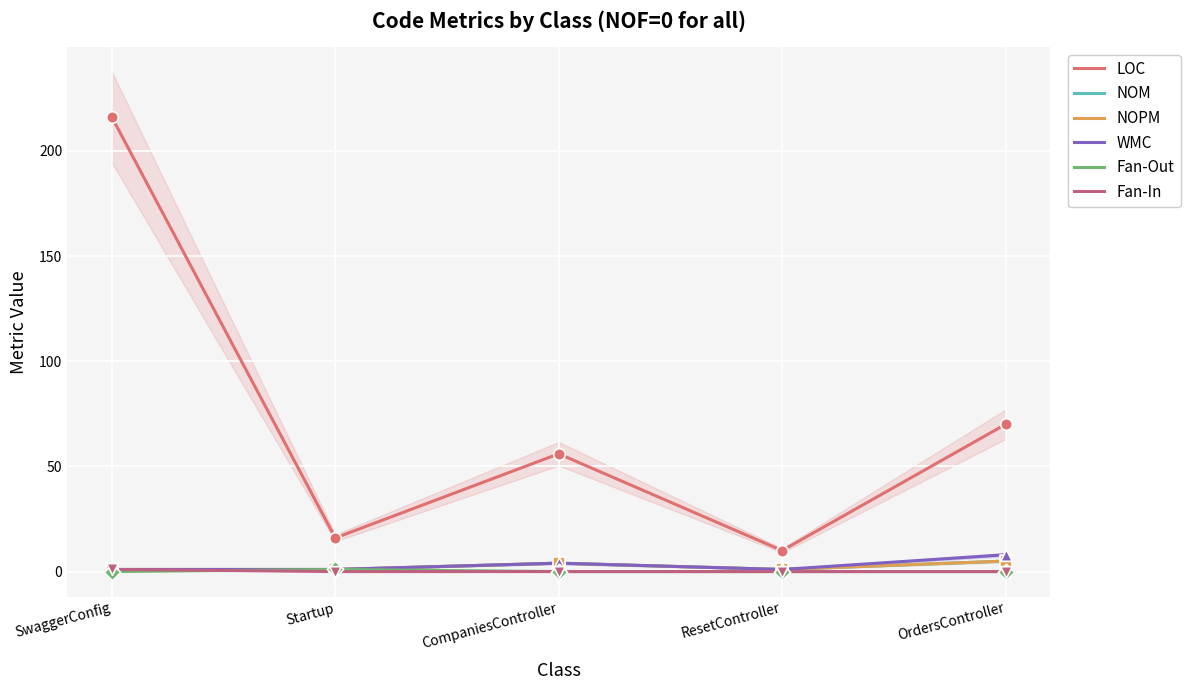

Which series has the largest total across all categories?

LOC